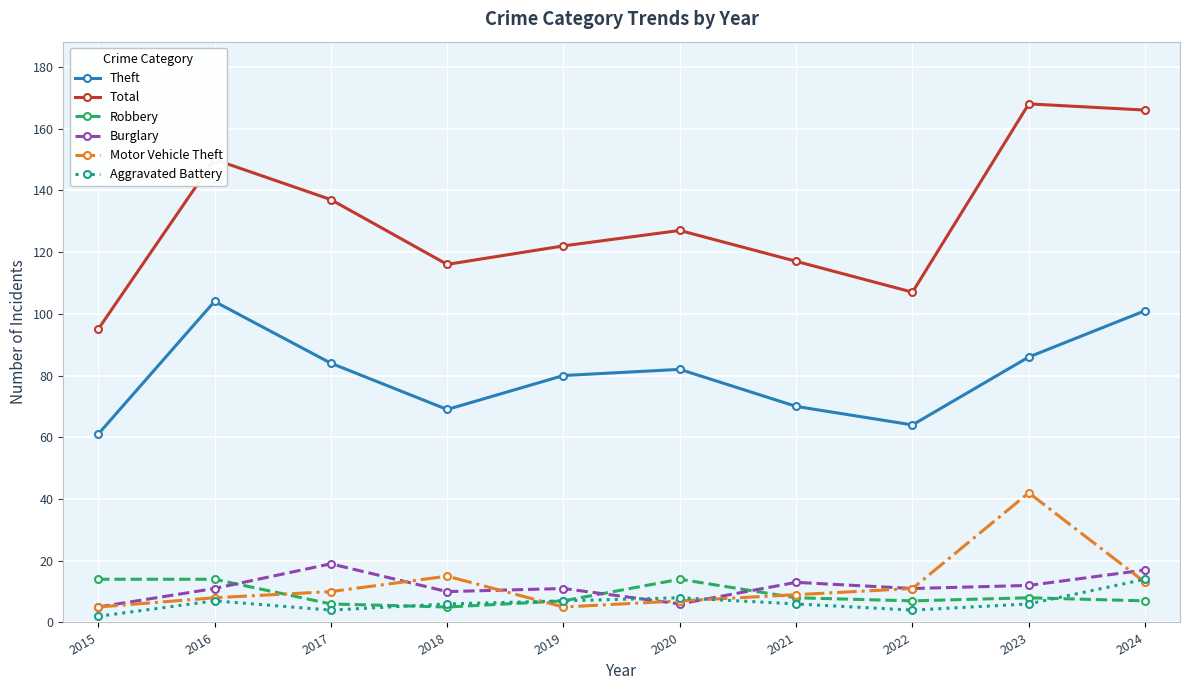

At how many categories does at least one series exceed 75?

10